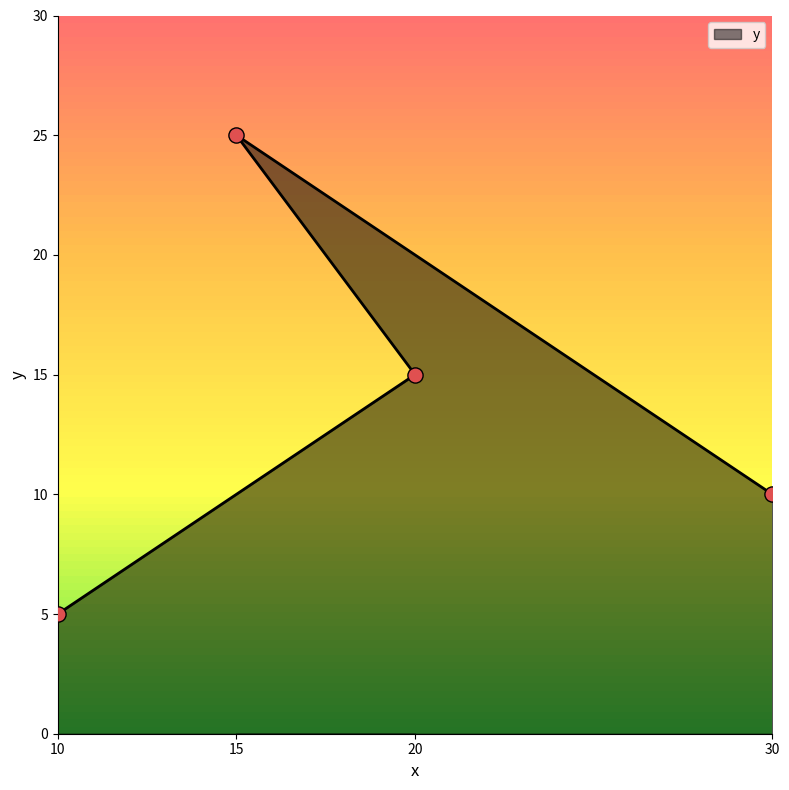

What is the ratio of the value at 30 to the value at 10?

2.0